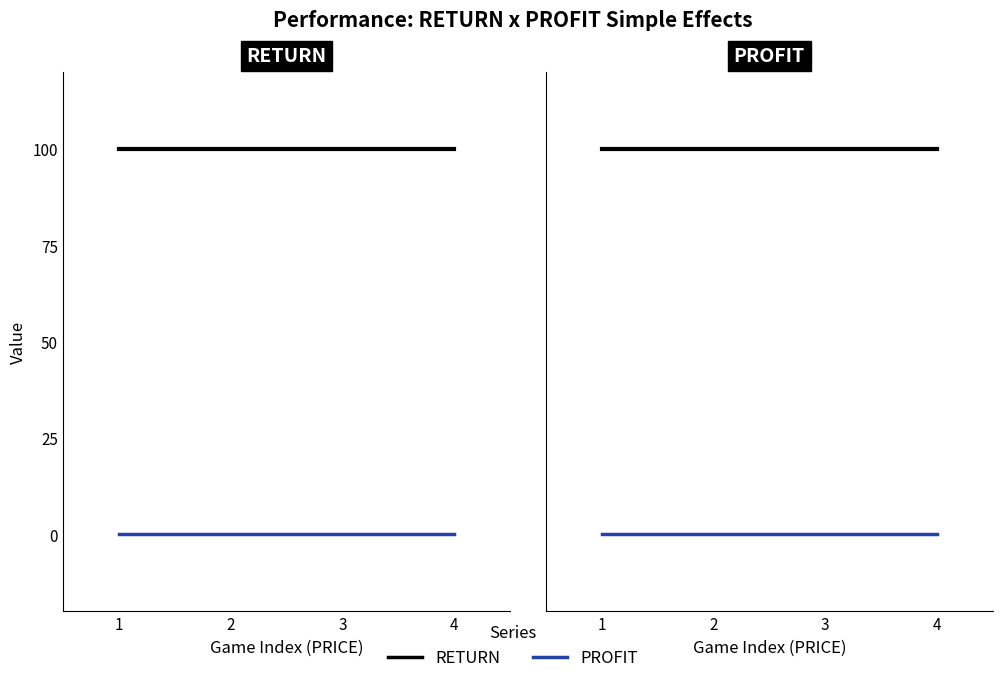

Reading right to left, what are all the values shown in this chart?

RETURN: 100	100	100	100
PROFIT: 0	0	0	0